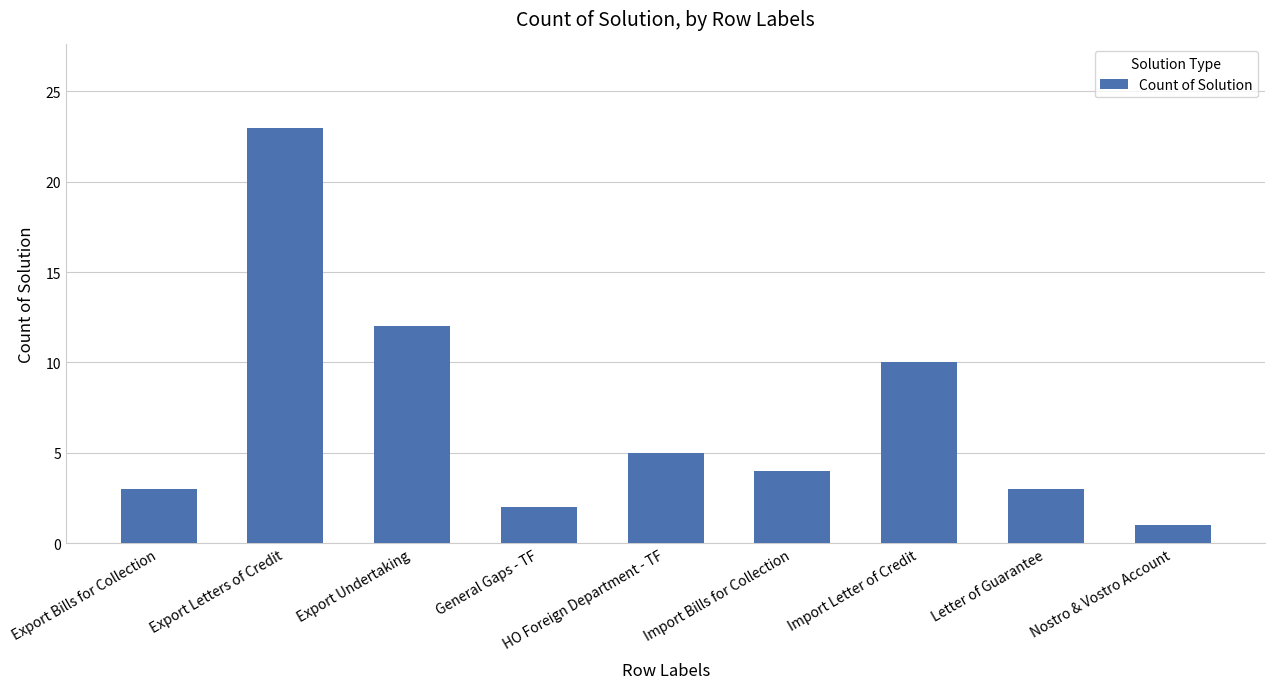

What is the sum of the values at HO Foreign Department - TF and Letter of Guarantee?

8